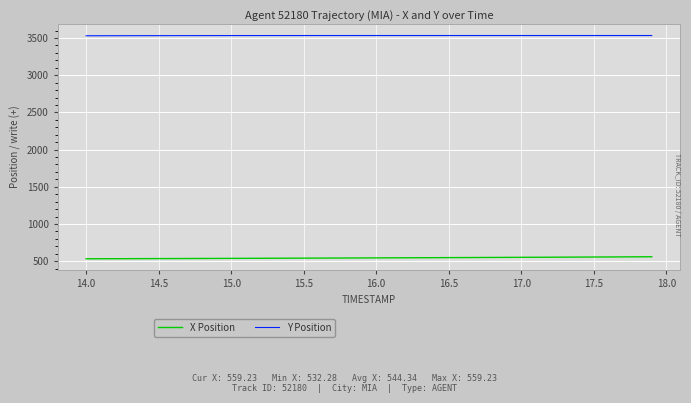

Which series has the largest total across all categories?

Y Position